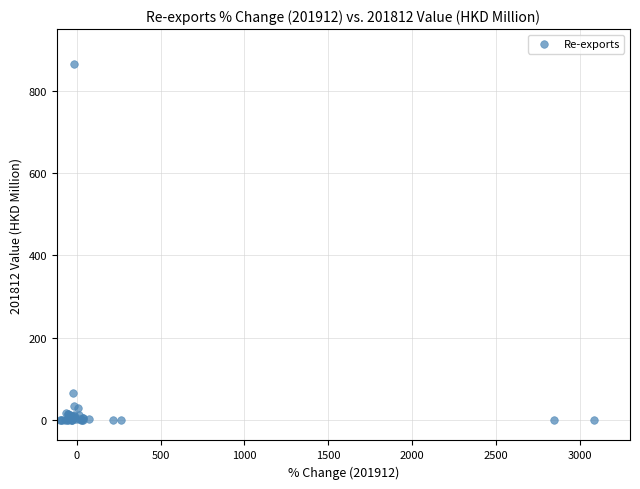

What Y value in the scatter plot is closest to 431?

66.5